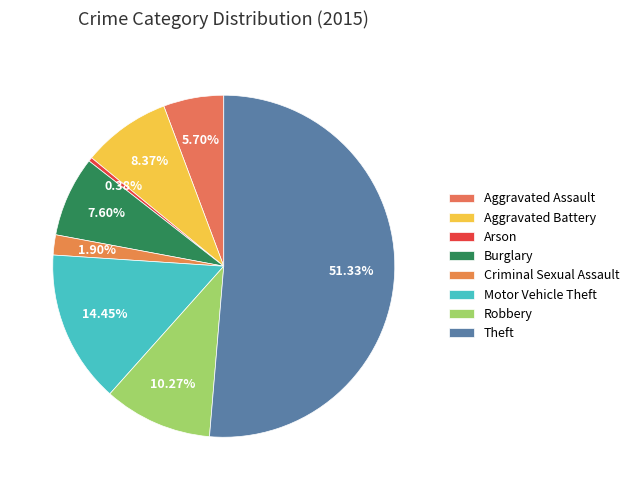

To the nearest percent, what is the difference between the Aggravated Battery and Arson slice percentages?

8%